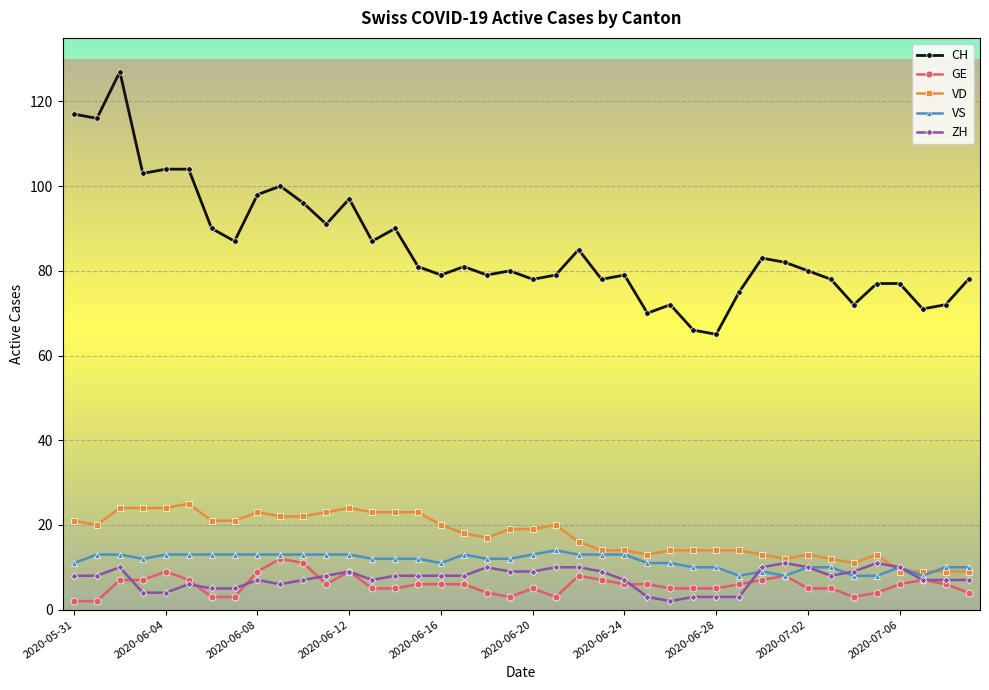

How many lines are shown in the chart?

5